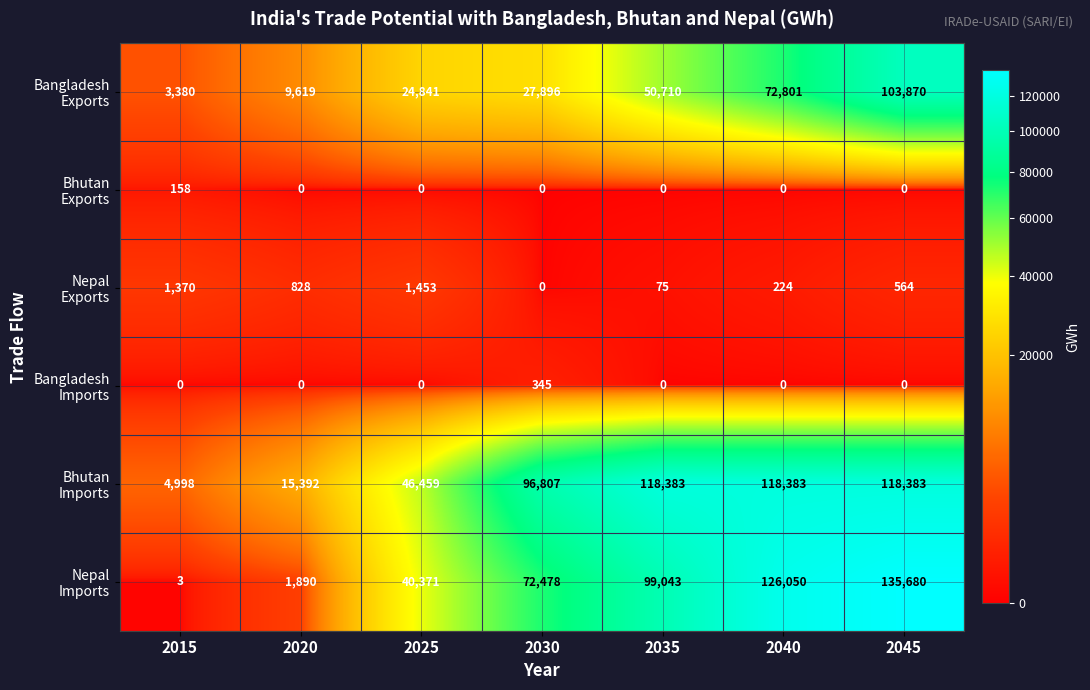

At which category is the sum across all series the highest?

2045